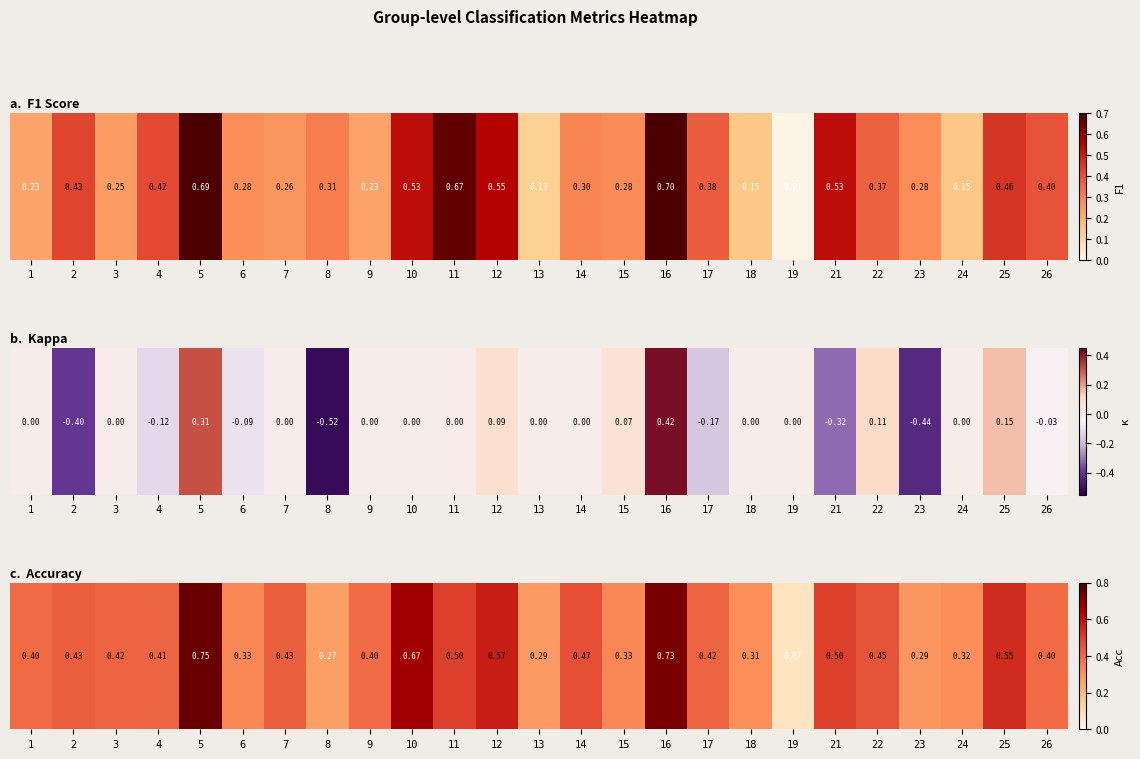

List the labels in order of value, largest first.

5, 16, 10, 12, 25, 11, 21, 14, 22, 2, 7, 3, 17, 4, 1, 9, 26, 6, 15, 24, 18, 23, 13, 8, 19